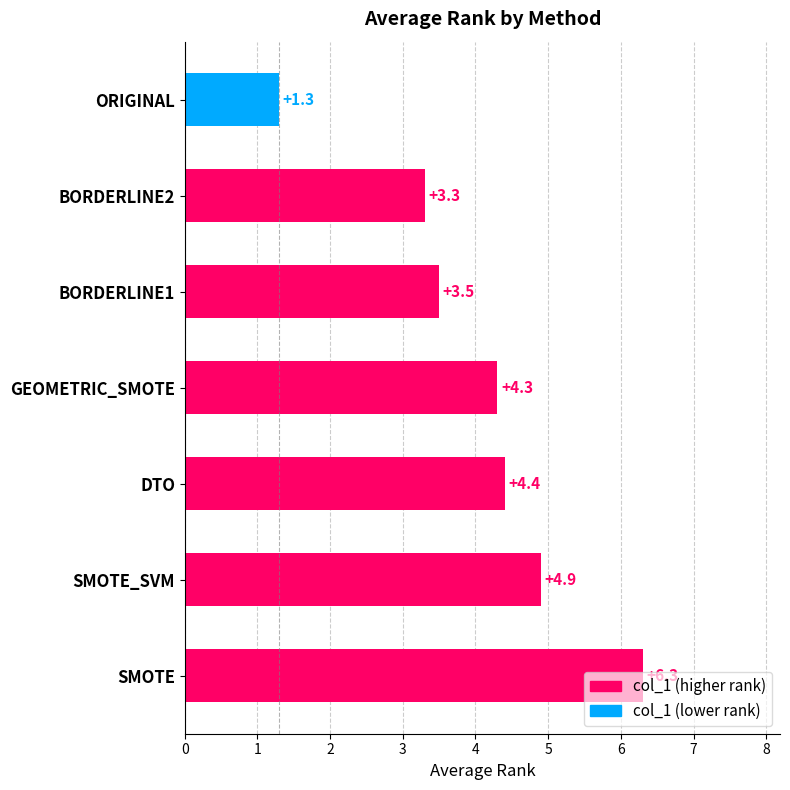

At which label is the value closest to 3?

BORDERLINE2